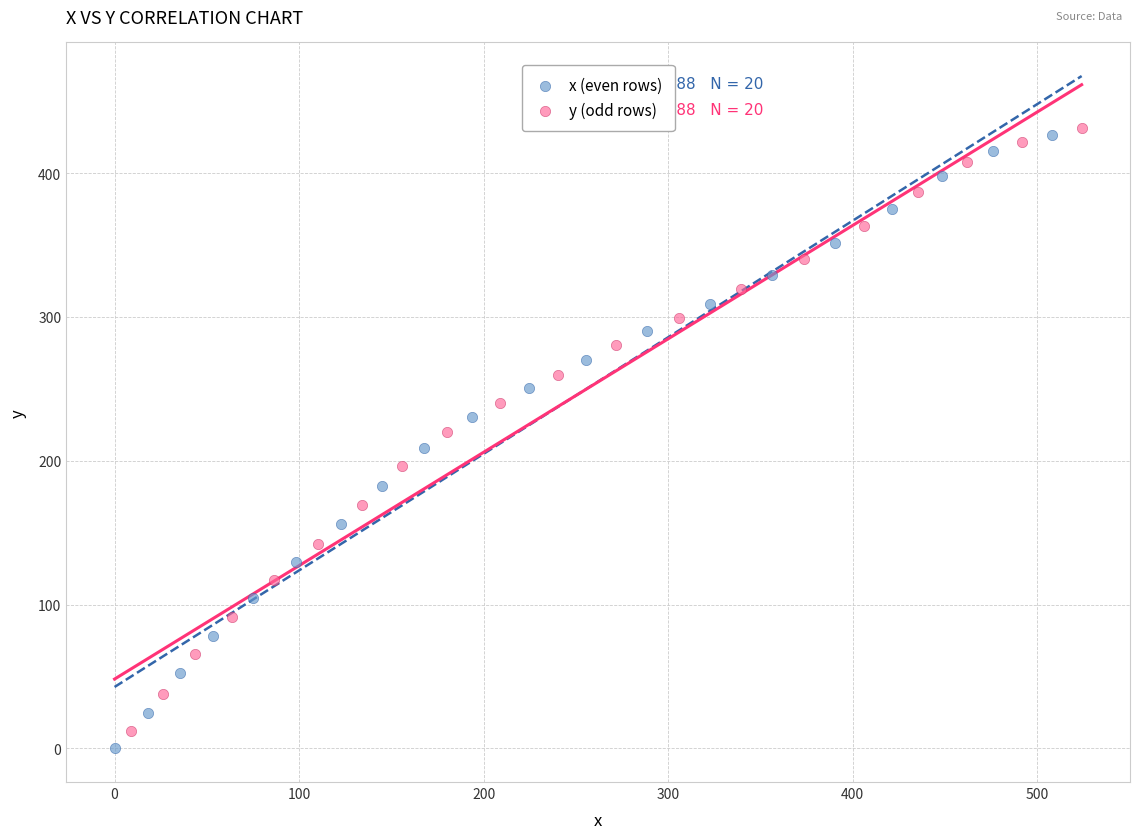

Which series has the widest spread of Y values?

x (even rows)